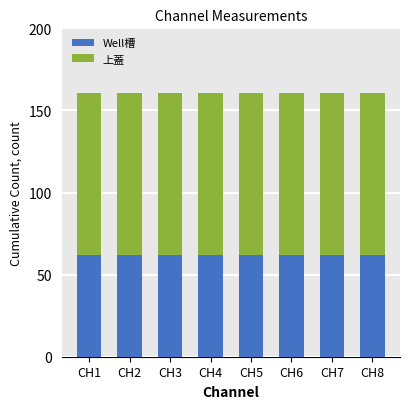

What is the maximum value for Well槽?

61.9